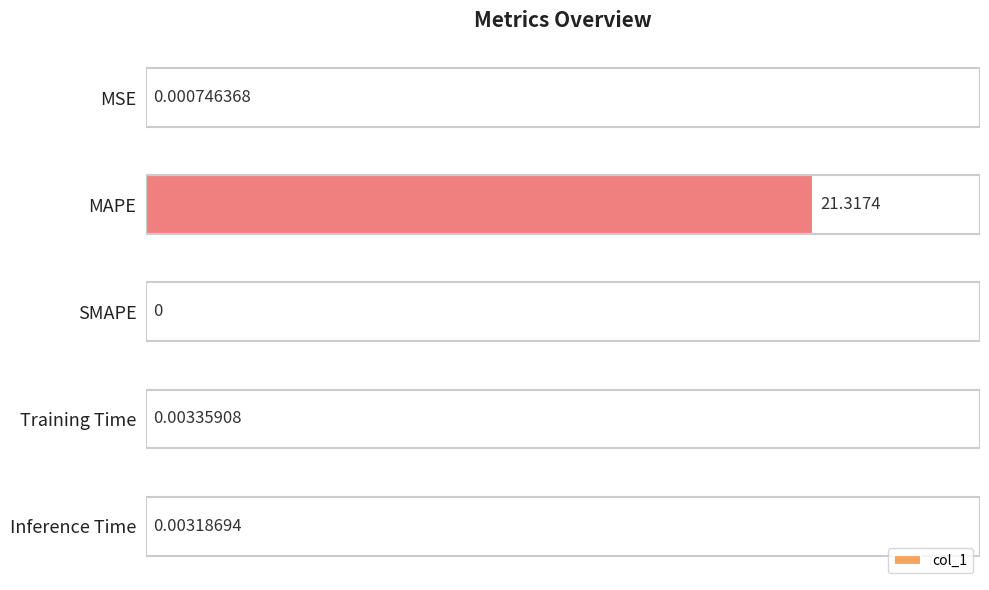

What is the greatest value displayed?

21.3